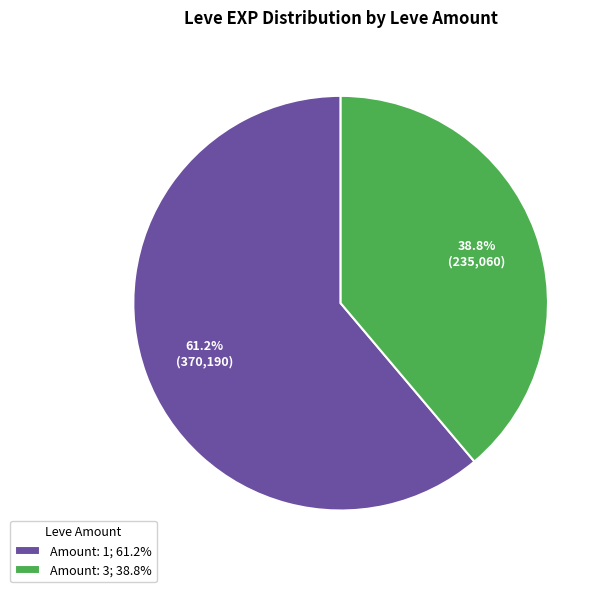

What is the smallest slice in the pie chart?

Amount: 3; 38.8%